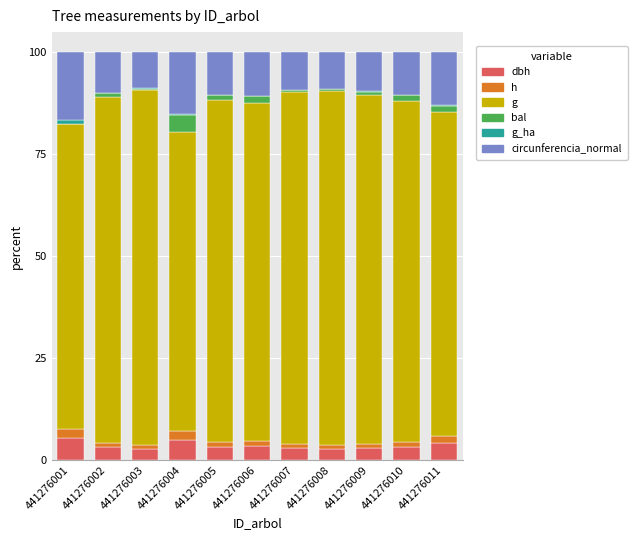

Are the bars horizontal?

No